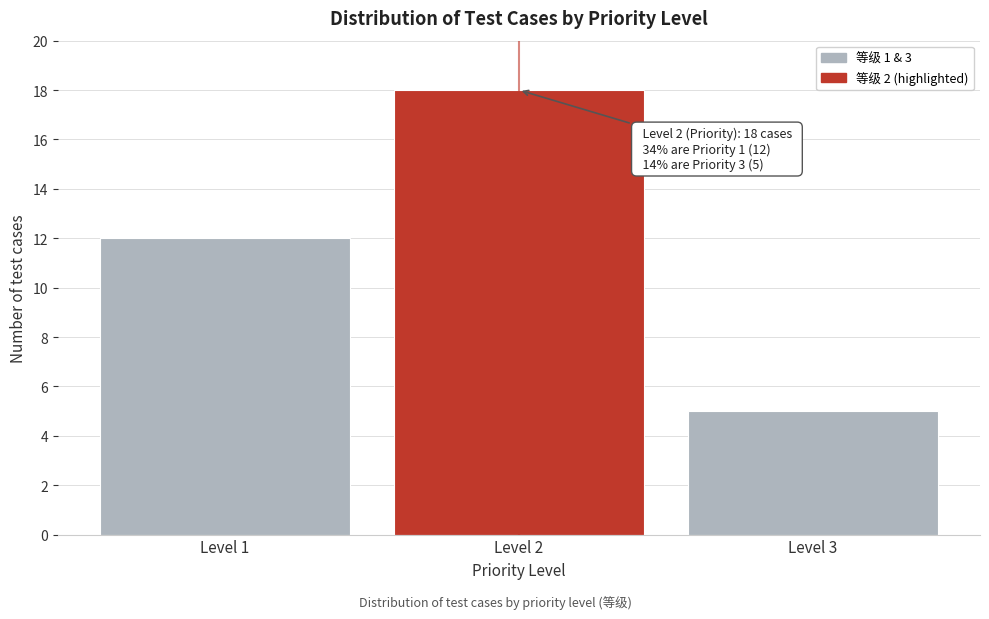

Reading right to left, extract all data points from this chart.

Level 3=5	Level 2=18	Level 1=12